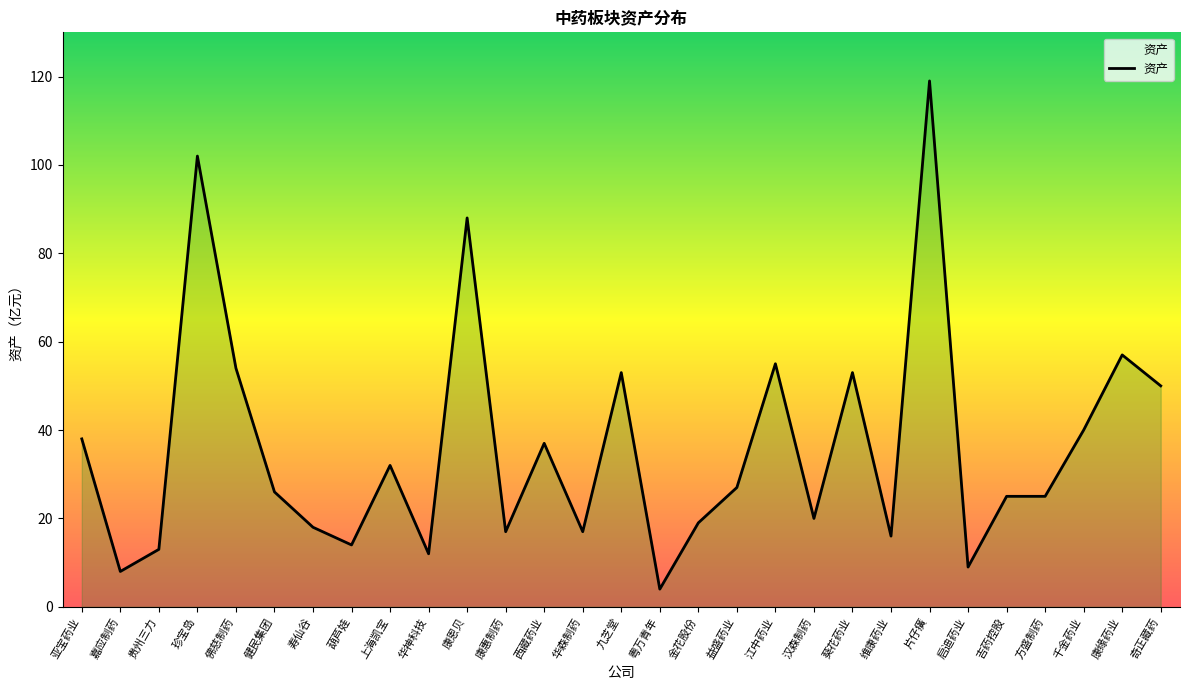

What is the difference between the values at 康惠制药 and 粤万青年?

13